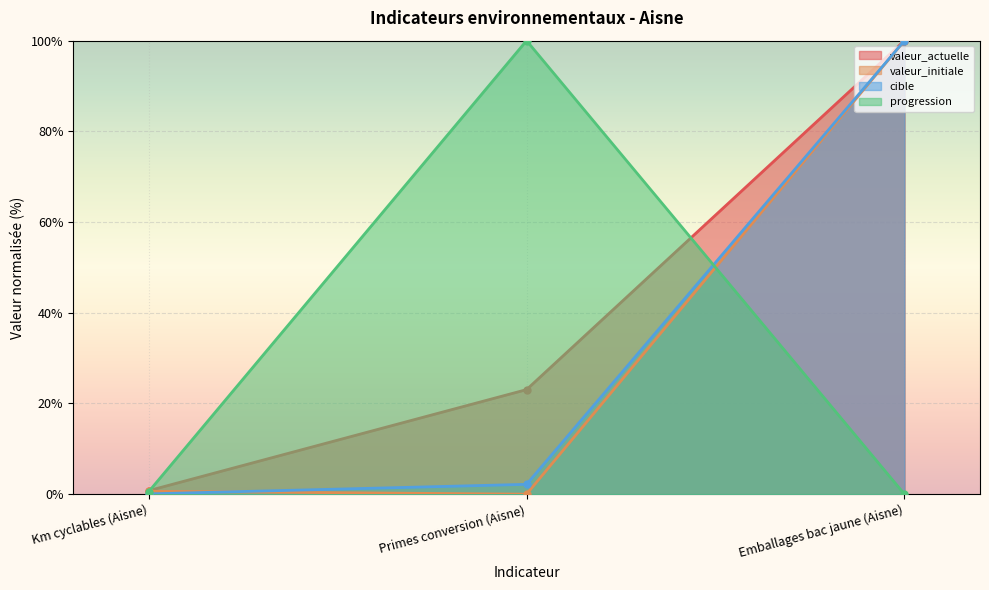

What is the difference between the cible values at Km cyclables (Aisne) and Emballages bac jaune (Aisne)?

99.9